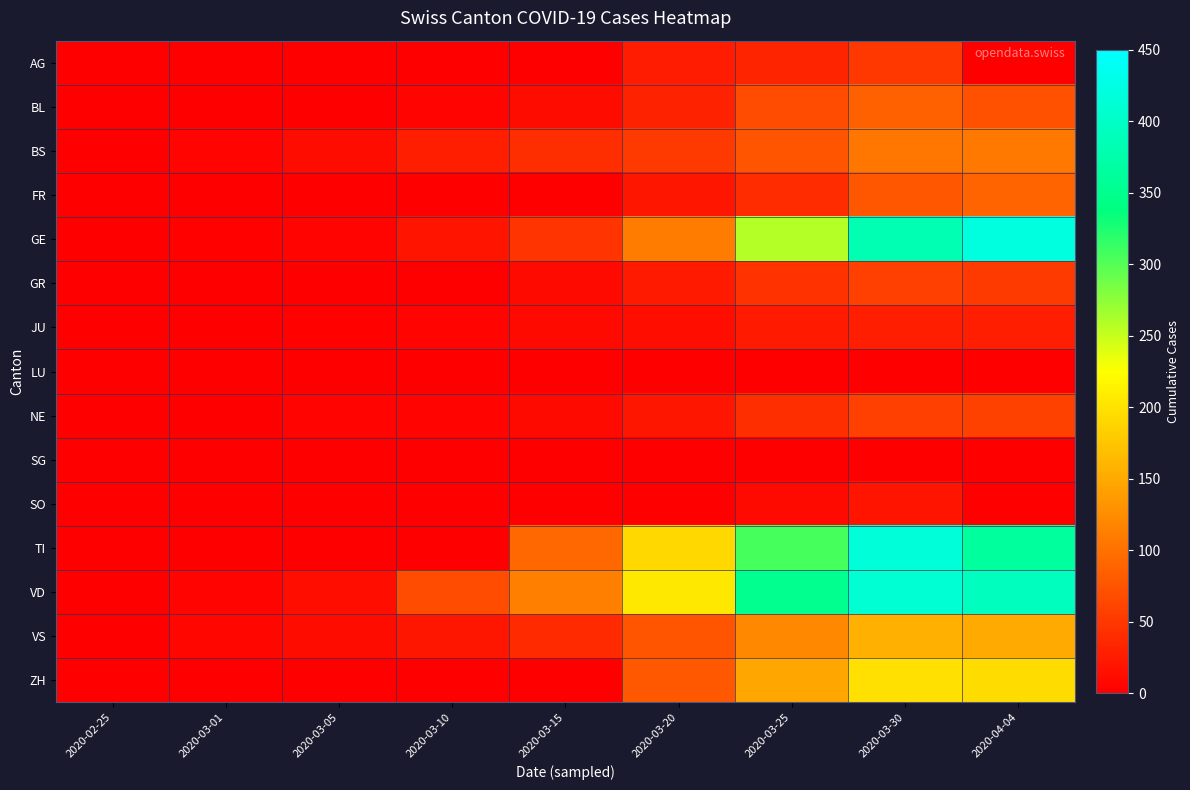

Which label corresponds to the largest value in the chart?

2020-04-04